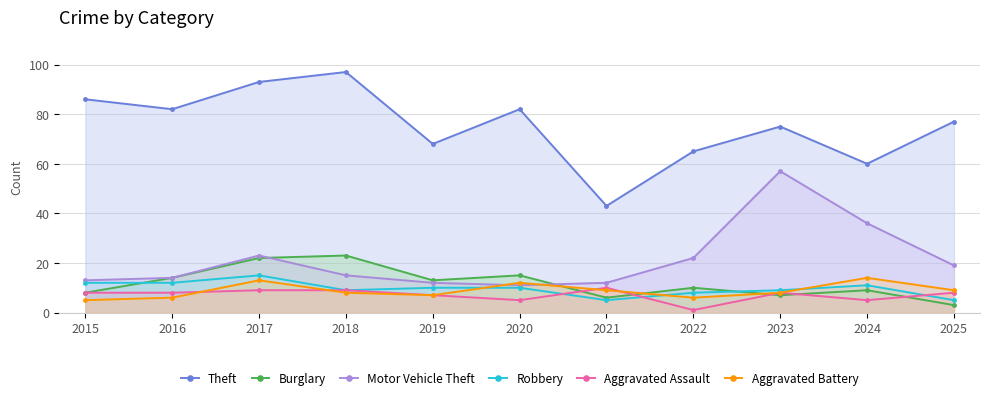

How many Aggravated Battery values are between 6 and 12?

8